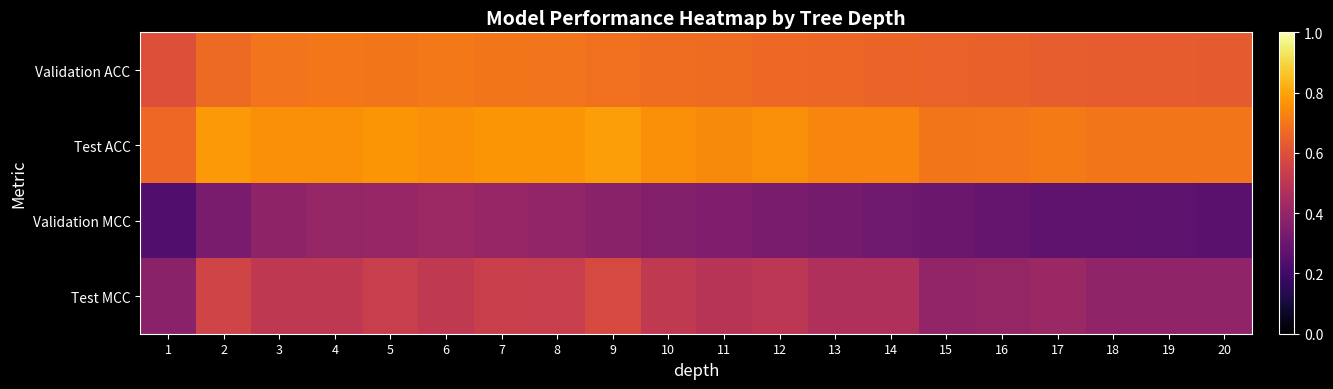

How many data points does each series have?

20